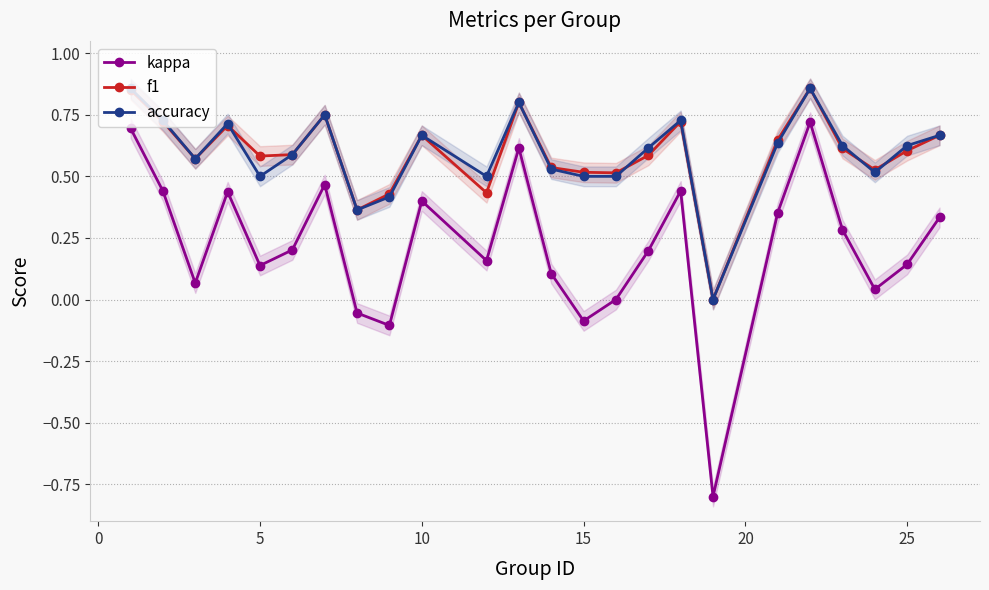

Does the chart display data point markers on the line(s)?

Yes